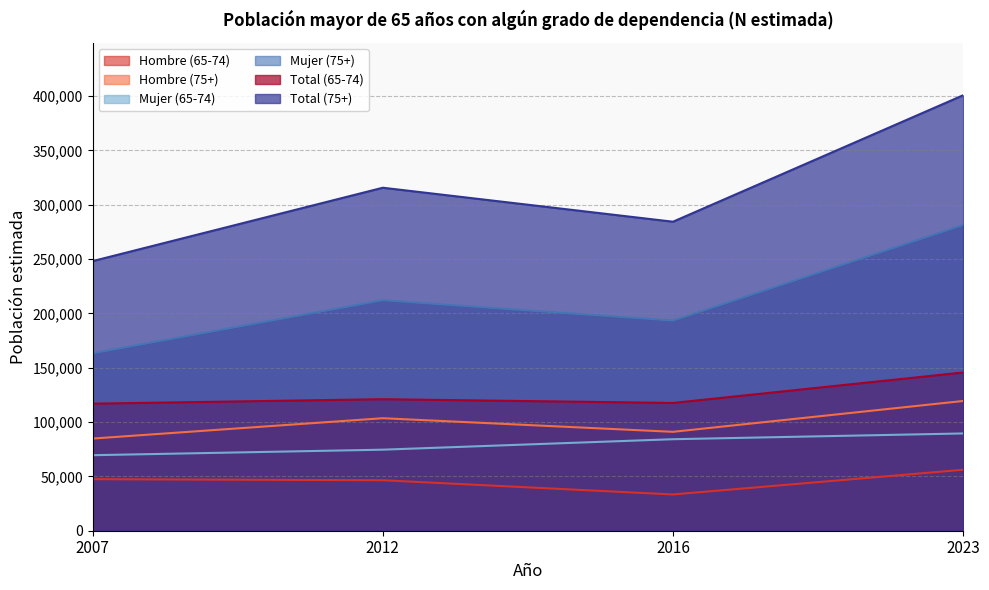

Rank the series at 2007 from highest to lowest value.

Total (75+), Mujer (75+), Total (65-74), Hombre (75+), Mujer (65-74), Hombre (65-74)